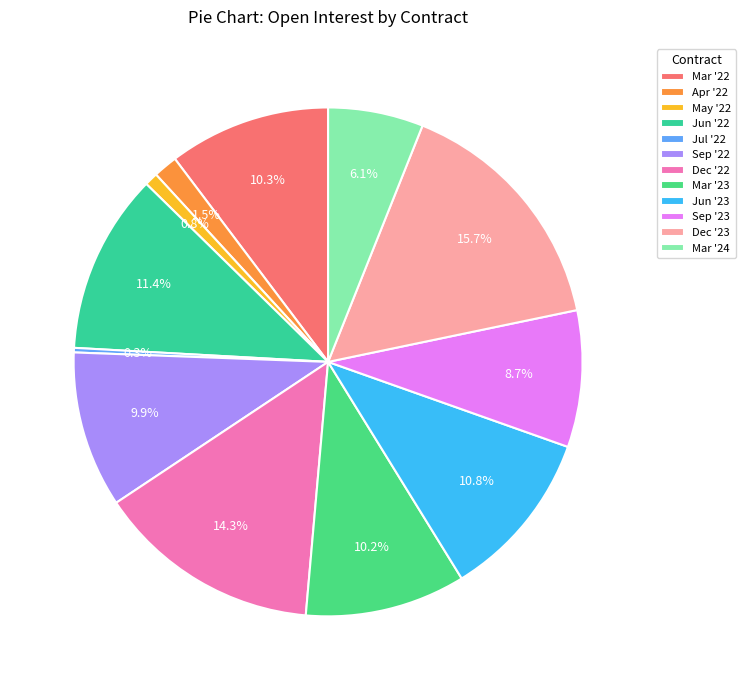

Is it true that Jul '22 is 0% of the pie?

True